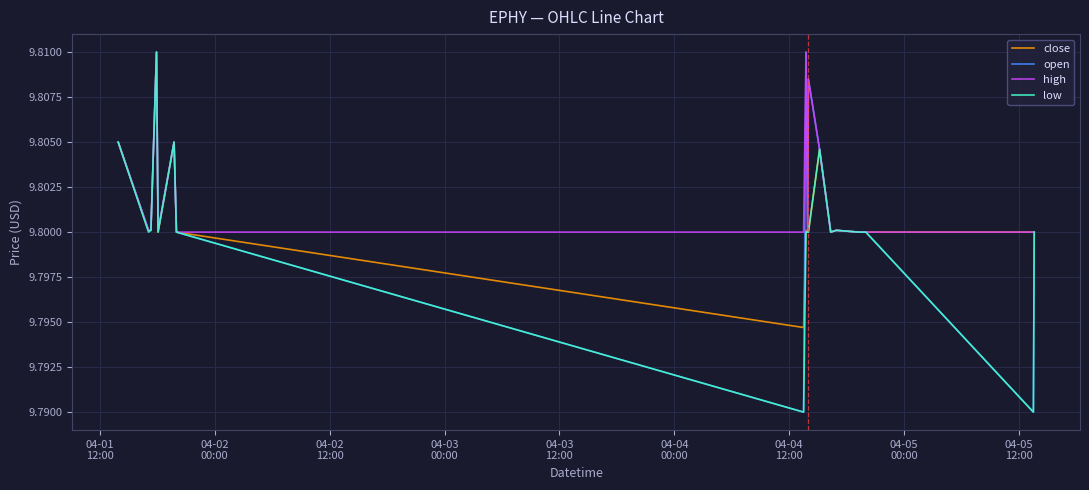

Which series has the largest total across all categories?

high